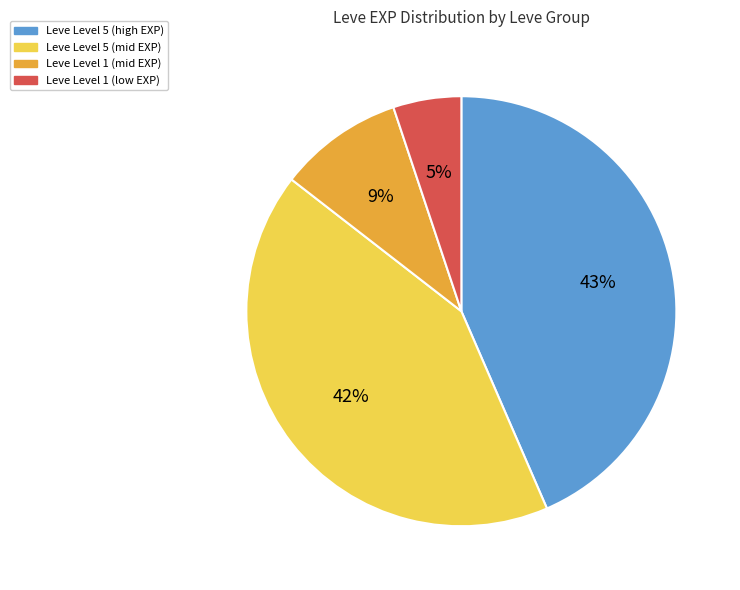

To the nearest percent, what is the average slice percentage?

25%